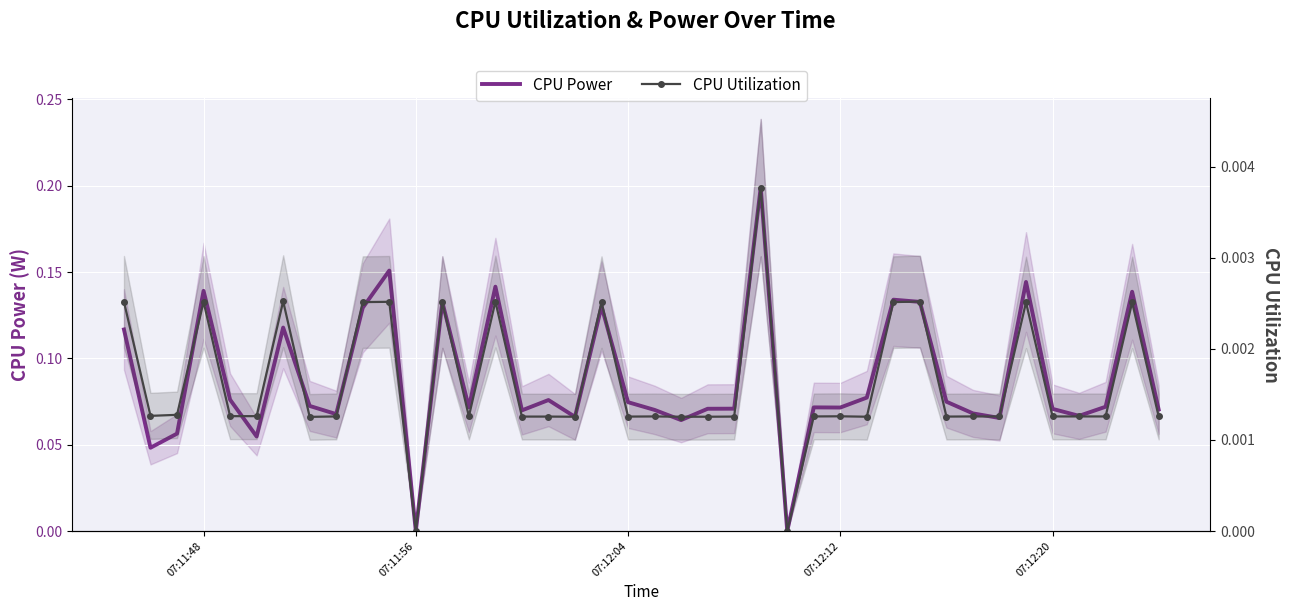

Where is CPU Power nearest to the value 0?

07:11:56